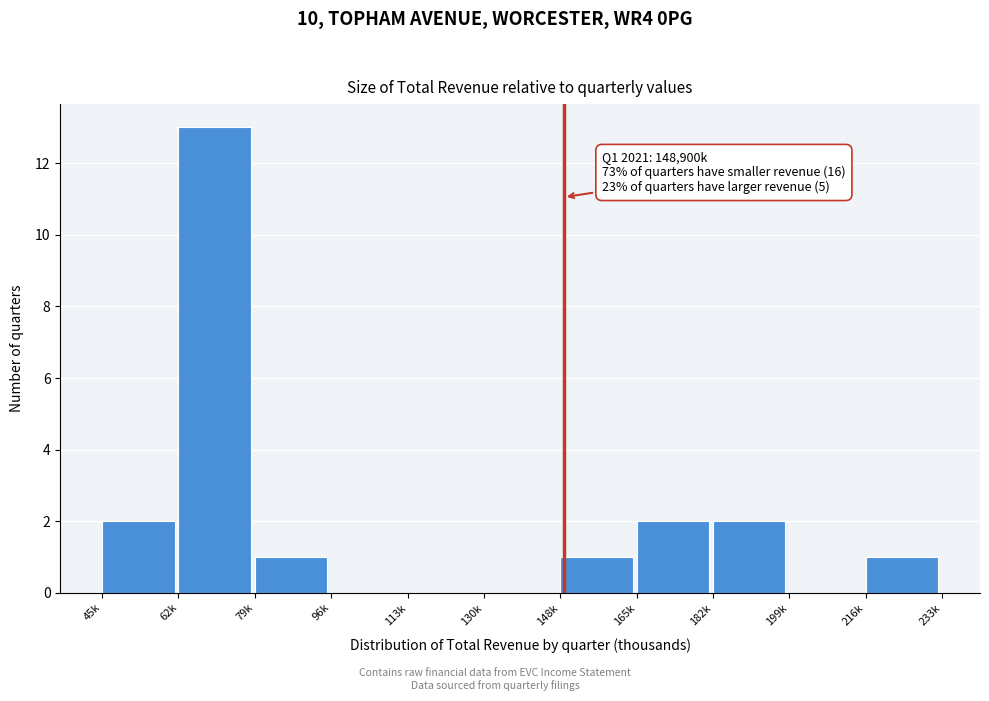

Reading right to left, what are all the values shown in this chart?

216k=1	199k=0	182k=2	165k=2	148k=1	130k=0	113k=0	96k=0	79k=1	62k=13	45k=2